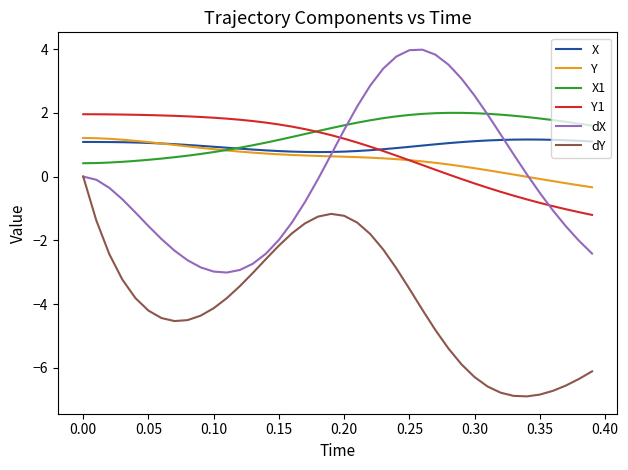

True or false: X has more than 0 interior local peaks.

True